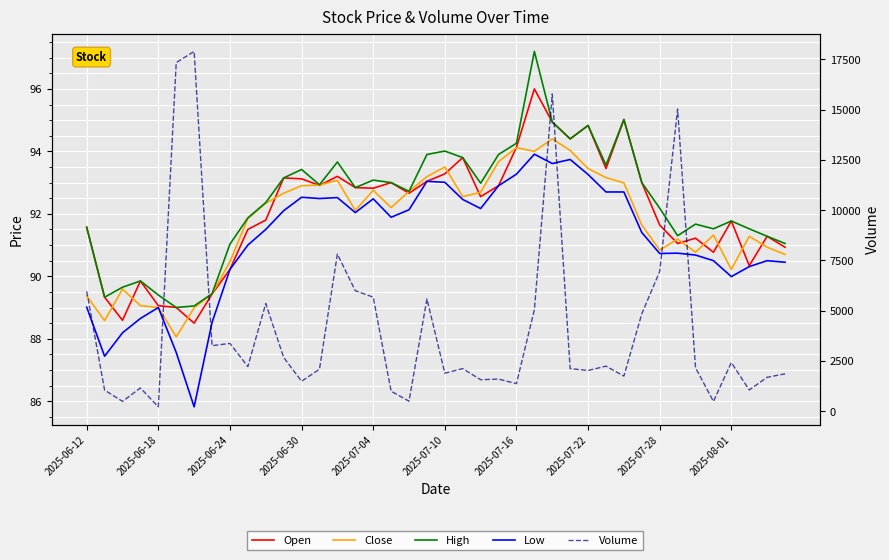

What is the maximum value shown in the chart?

17889.0